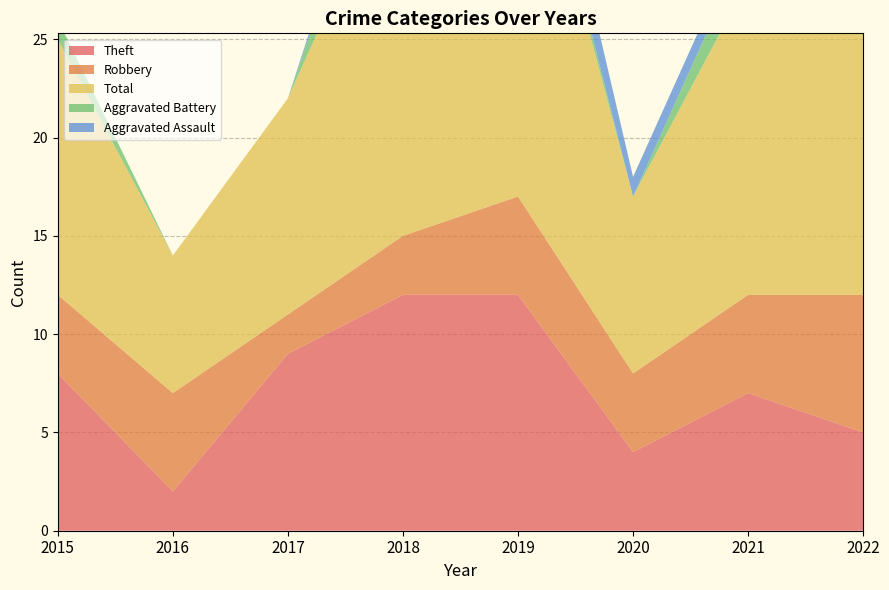

Reading right to left, extract all data points from this chart.

Theft: 2022=5	2021=7	2020=4	2019=12	2018=12	2017=9	2016=2	2015=8
Robbery: 2022=7	2021=5	2020=4	2019=5	2018=3	2017=2	2016=5	2015=4
Total: 2022=17	2021=16	2020=9	2019=22	2018=20	2017=11	2016=7	2015=13
Aggravated Battery: 2022=4	2021=2	2020=0	2019=1	2018=4	2017=0	2016=0	2015=1
Aggravated Assault: 2022=0	2021=1	2020=1	2019=3	2018=1	2017=0	2016=0	2015=0